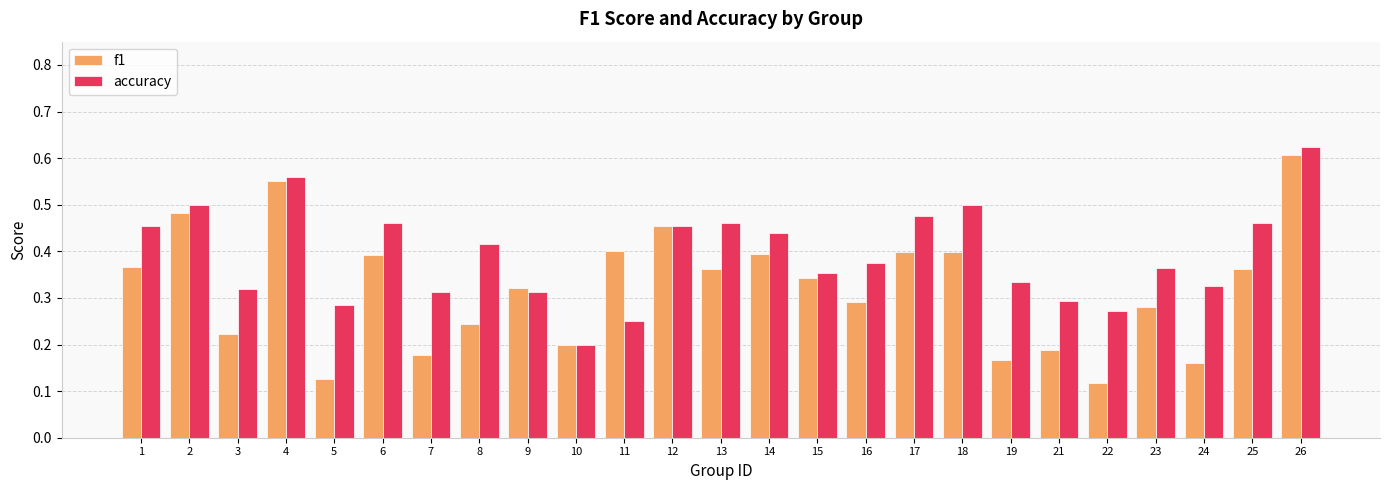

Which series has the widest spread of values?

f1